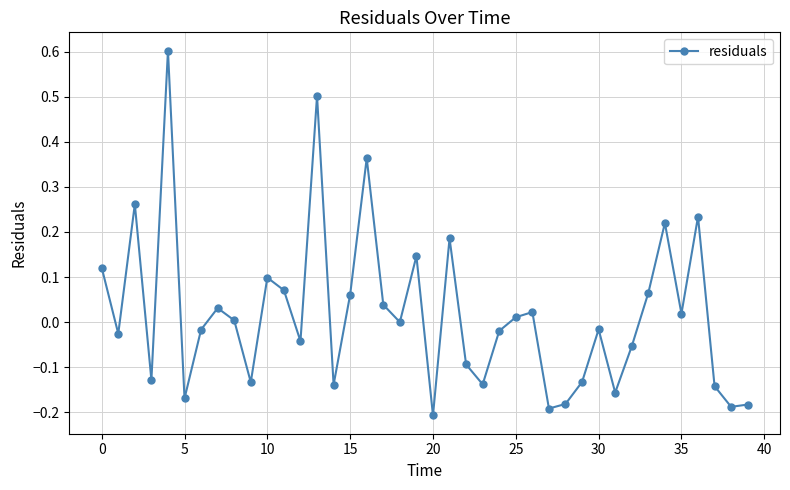

What is the value of the 14th point from the left?

0.5